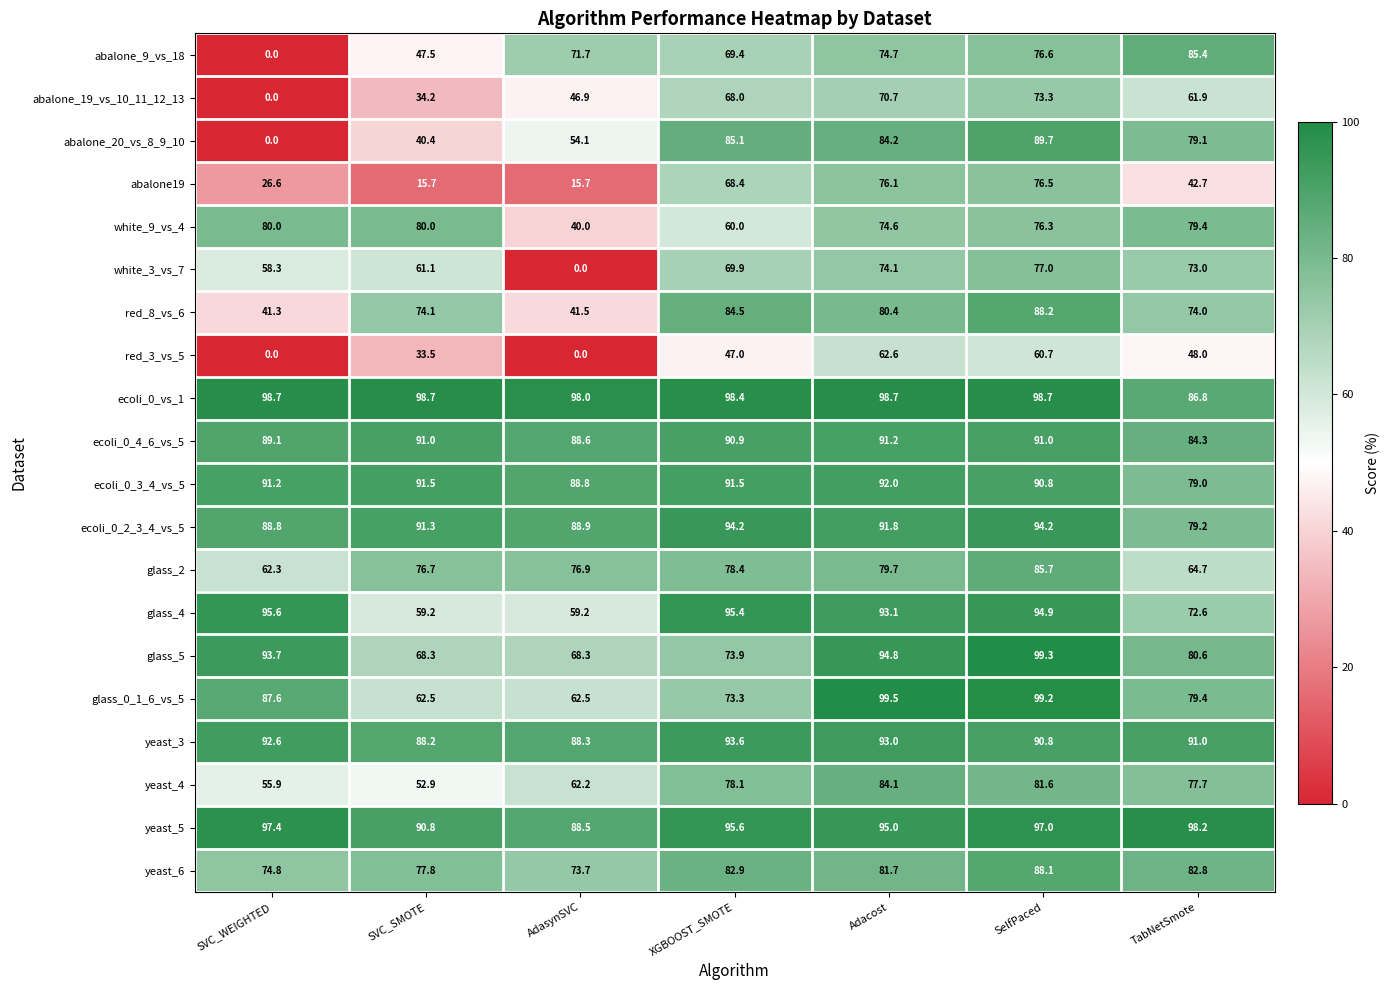

At how many categories does at least one series exceed 82?

7